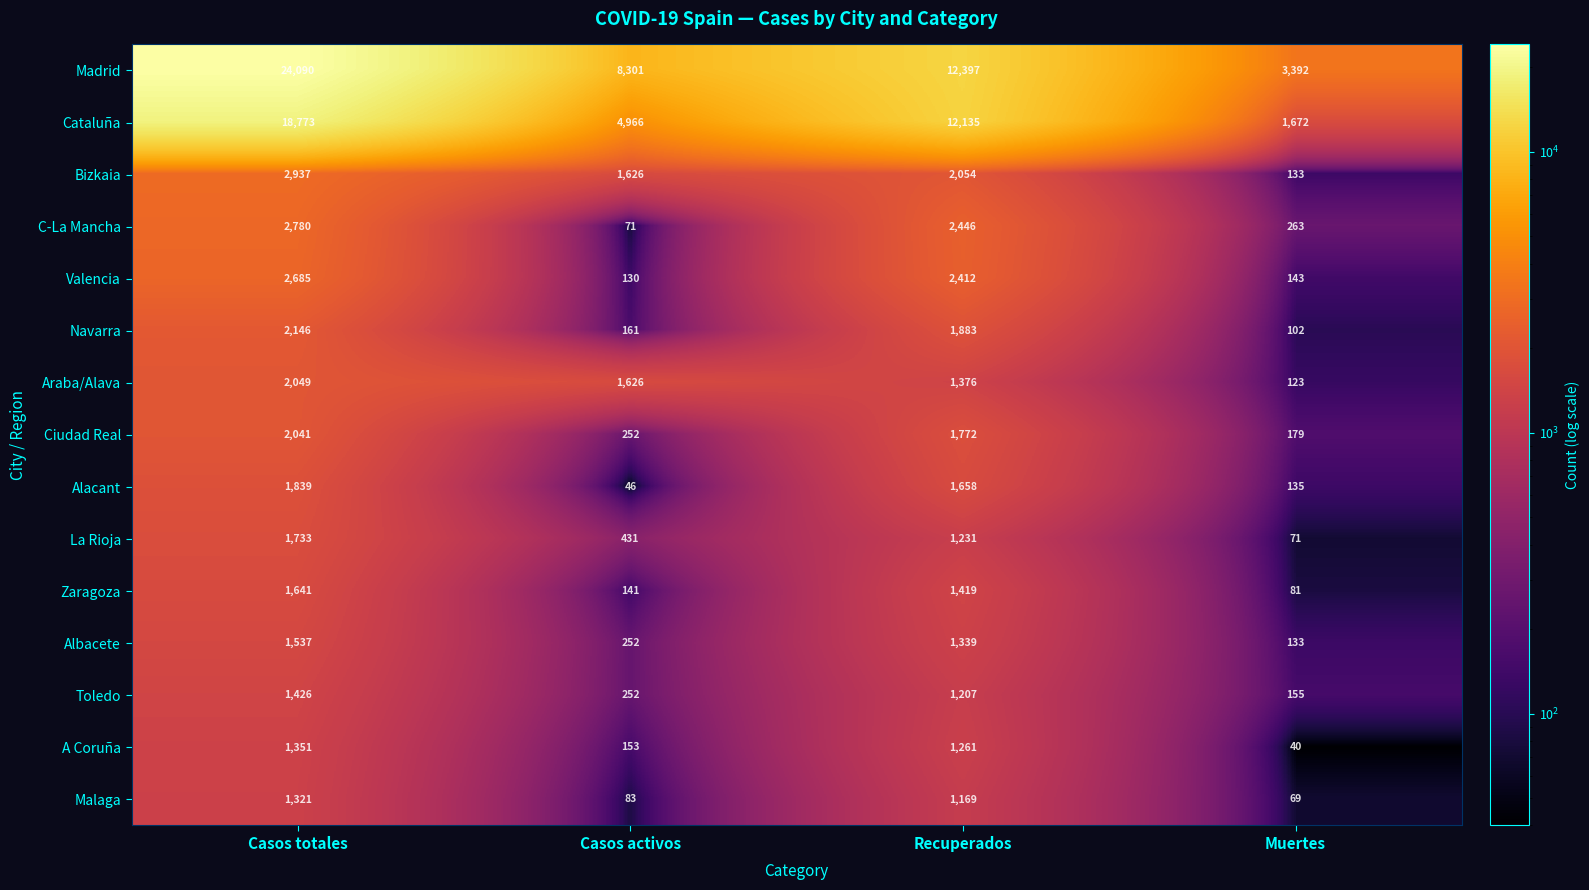

The value of A Coruña at Muertes is 10. True or false?

False